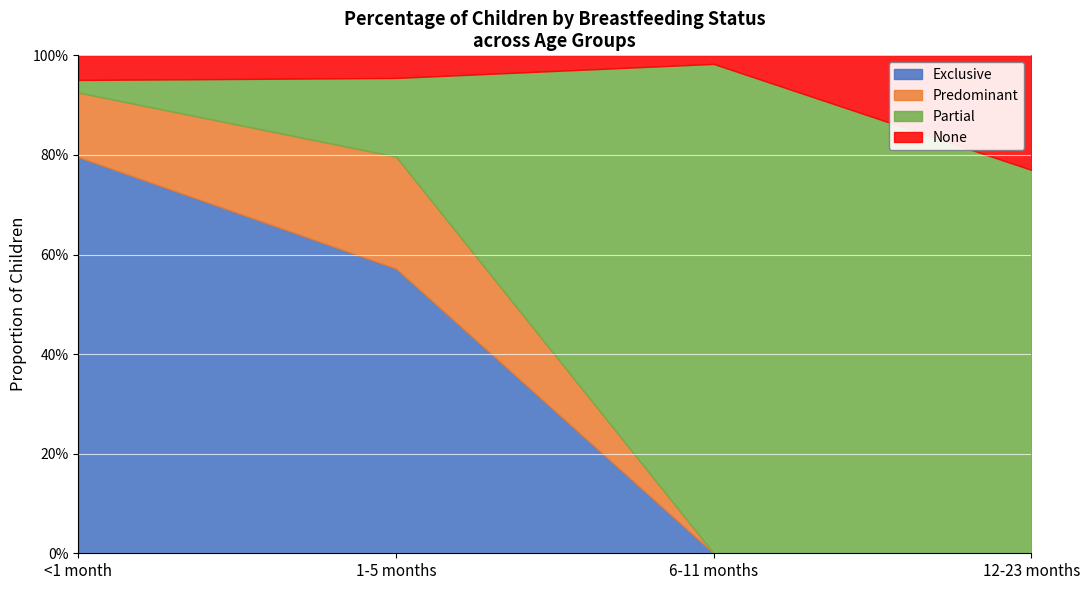

What is the difference between the Partial values at 12-23 months and 1-5 months?

0.6